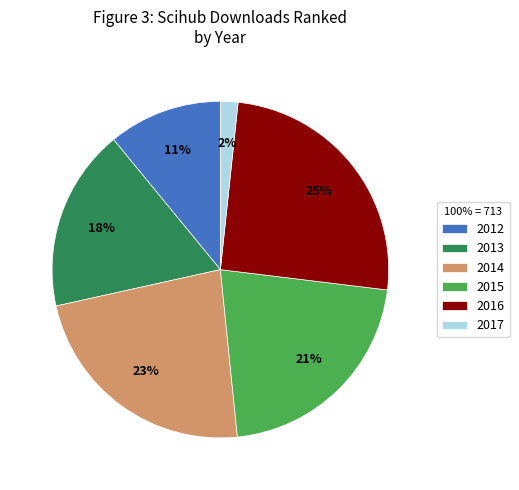

Which has a higher value, 2014 or 2017?

2014